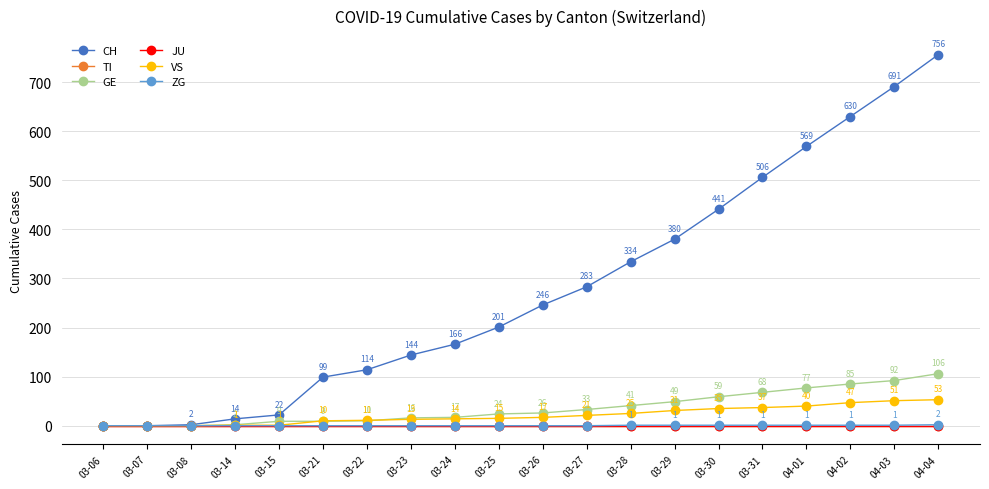

True or false: CH has more than 2 interior local peaks.

False